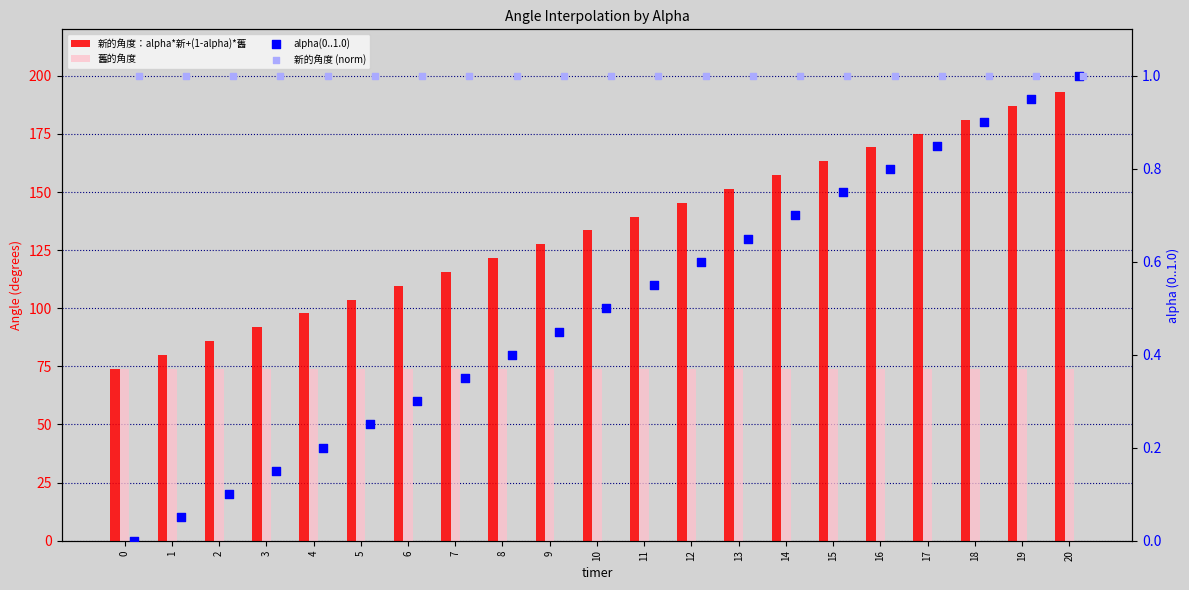

Which series has the largest total across all categories?

新的角度：alpha*新+(1-alpha)*舊